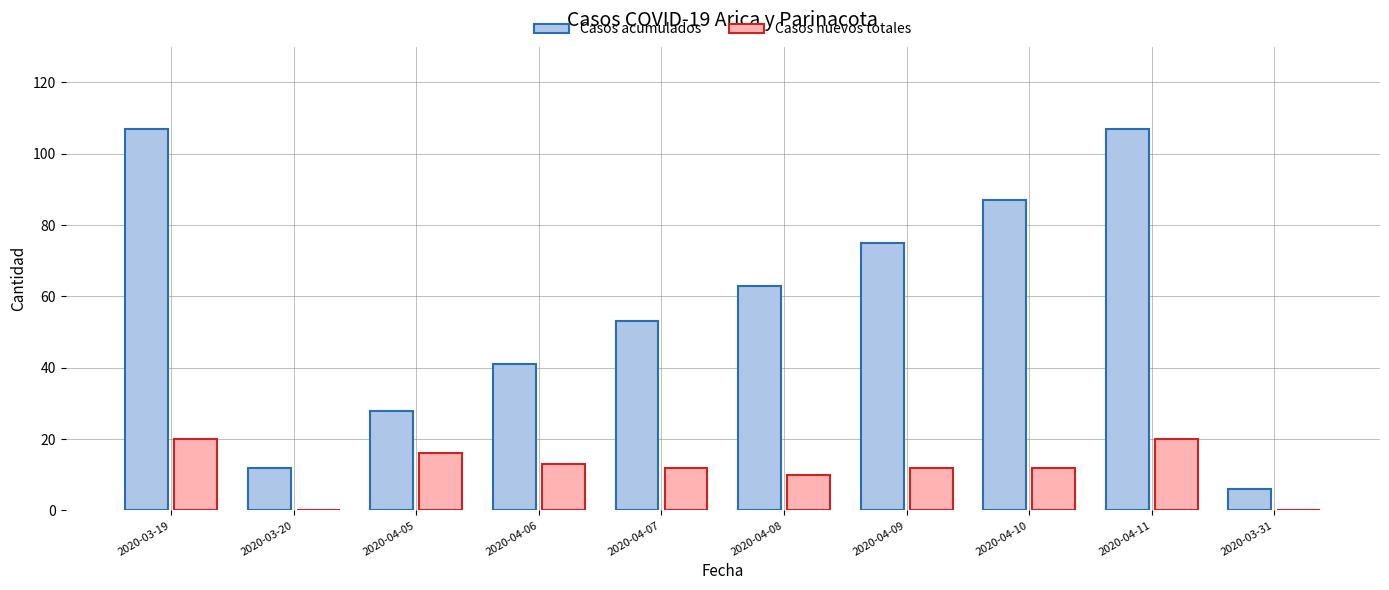

The value of Casos nuevos totales at 2020-04-07 is 12. True or false?

True